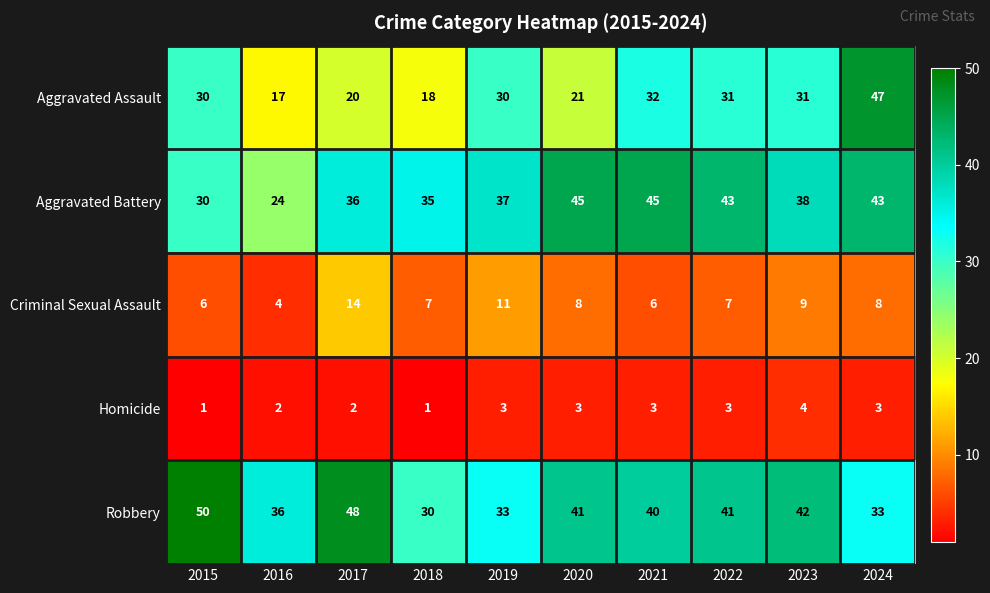

Which series changed the most between 2022 and 2023?

Aggravated Battery